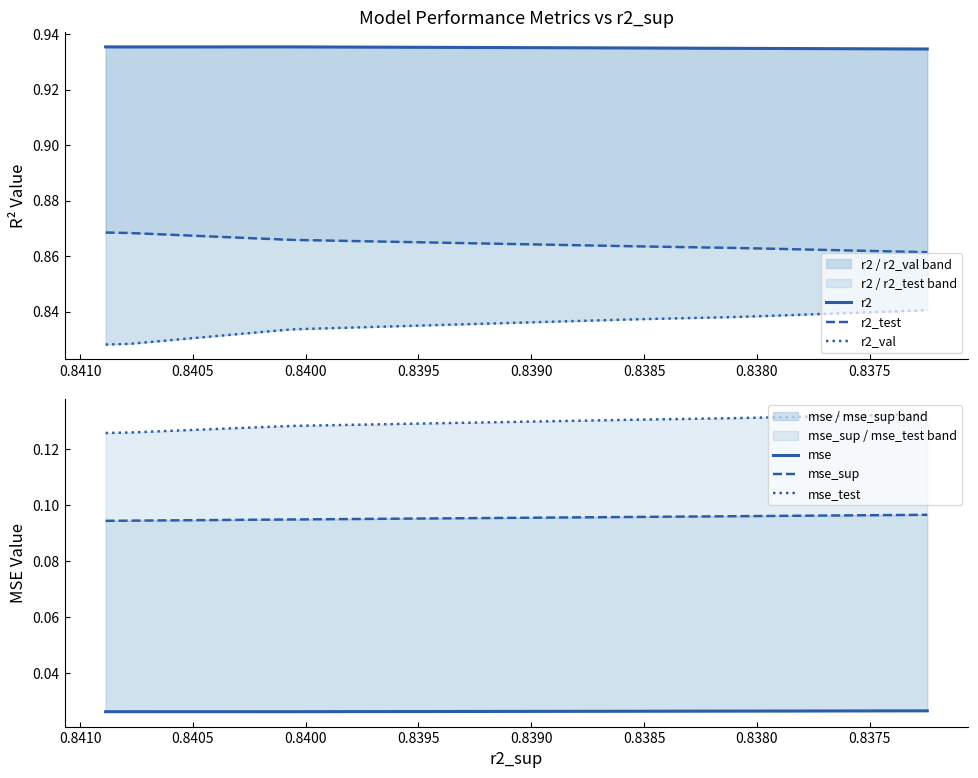

What is the total value across all series at 0.8390?

2.9